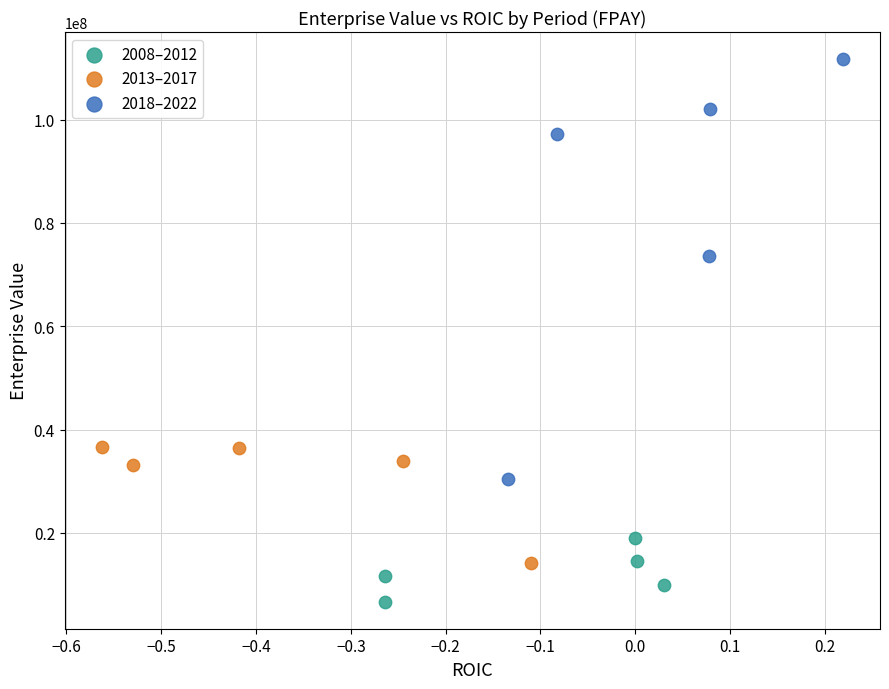

Which series reaches the maximum Y coordinate?

2018–2022